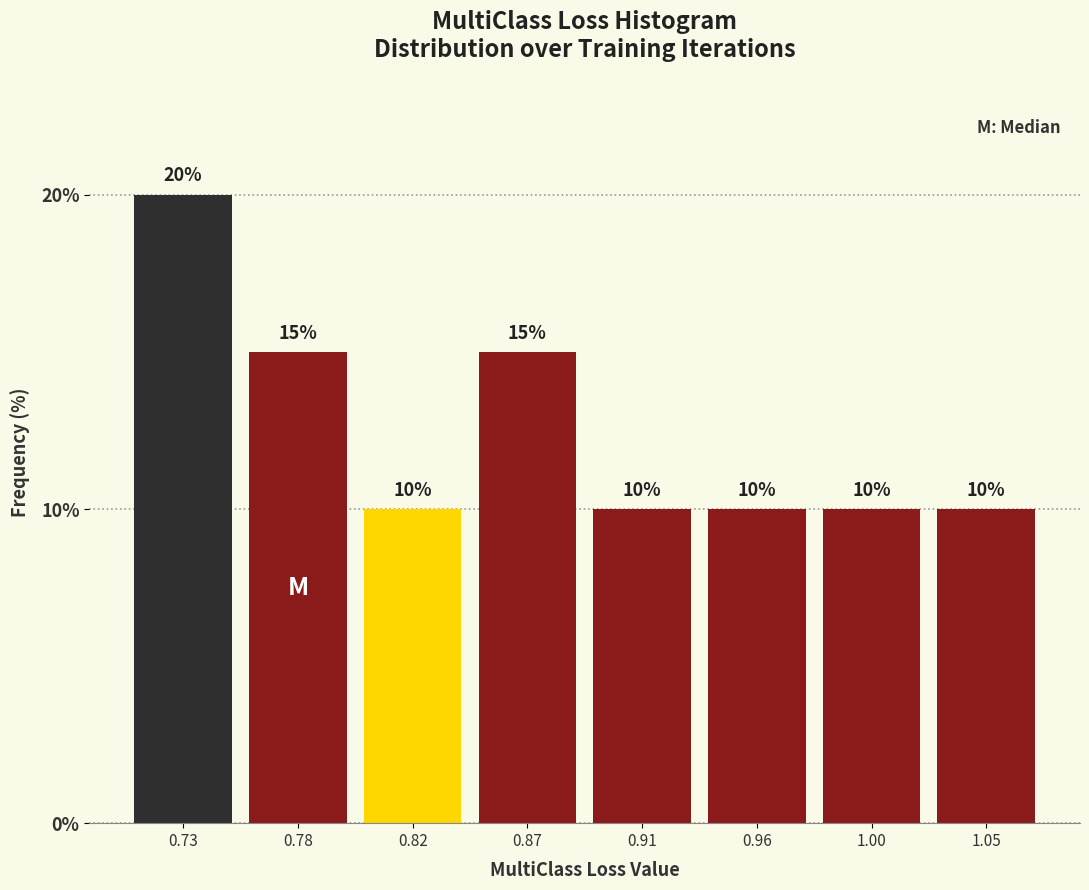

Reading left to right, transcribe this chart: for each bar, give the range it covers on the x-axis and its height. The bar edges are not printed on the chart, so give them approximately, as read against the axis.

0.710 to 0.755: 20
0.755 to 0.800: 15
0.800 to 0.845: 10
0.845 to 0.890: 15
0.890 to 0.935: 10
0.935 to 0.980: 10
0.980 to 1.025: 10
1.025 to 1.070: 10